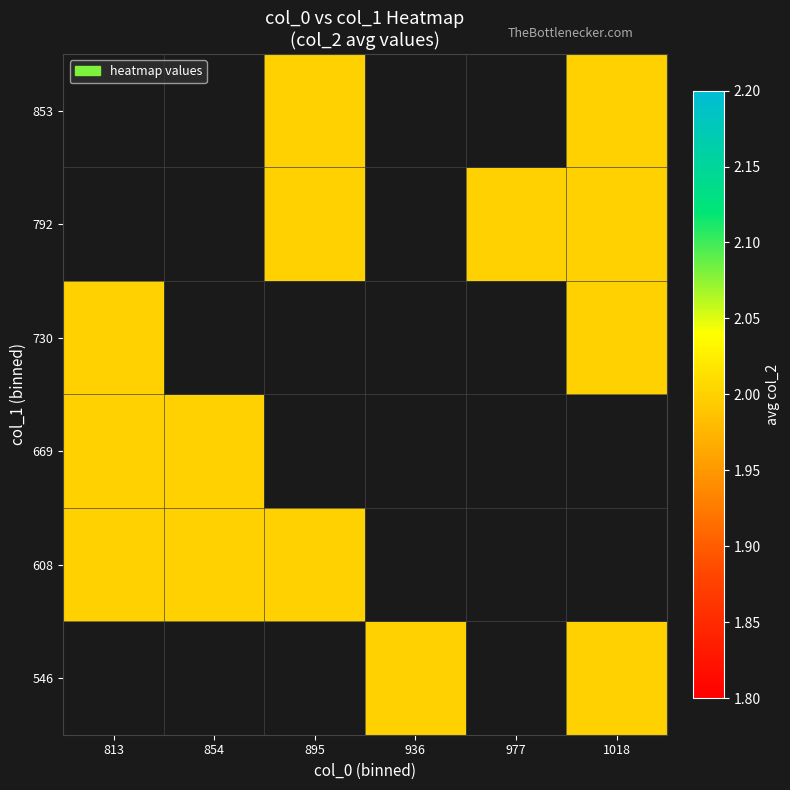

Which category has the highest value across all series?

936